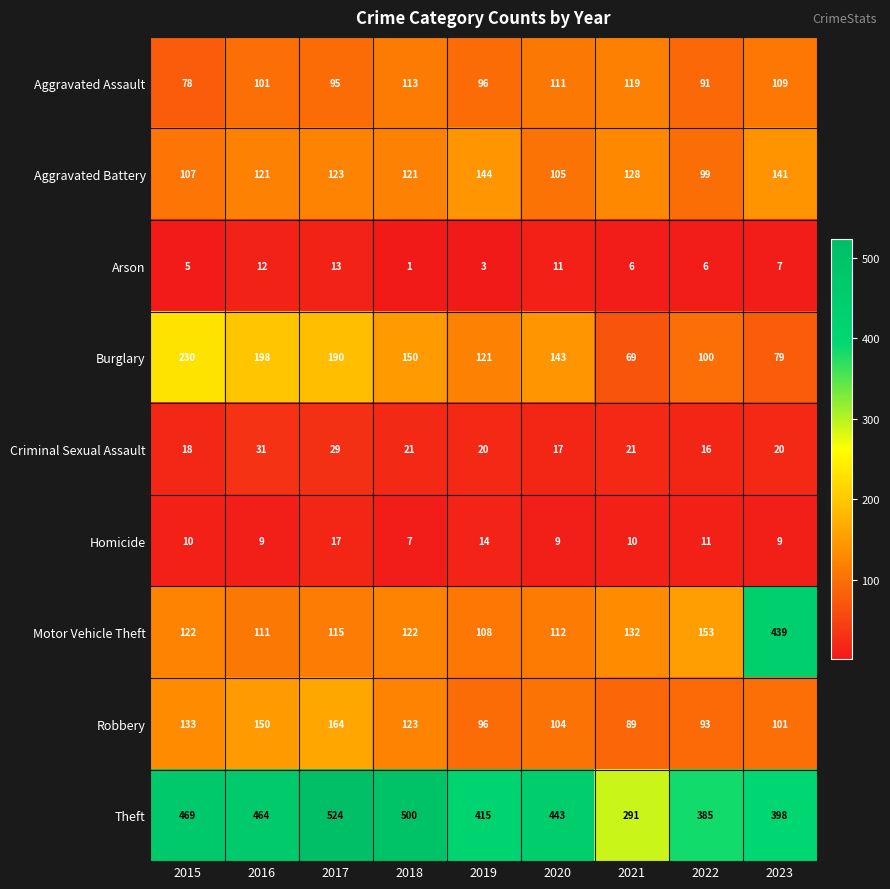

At how many categories does at least one series exceed 227?

9